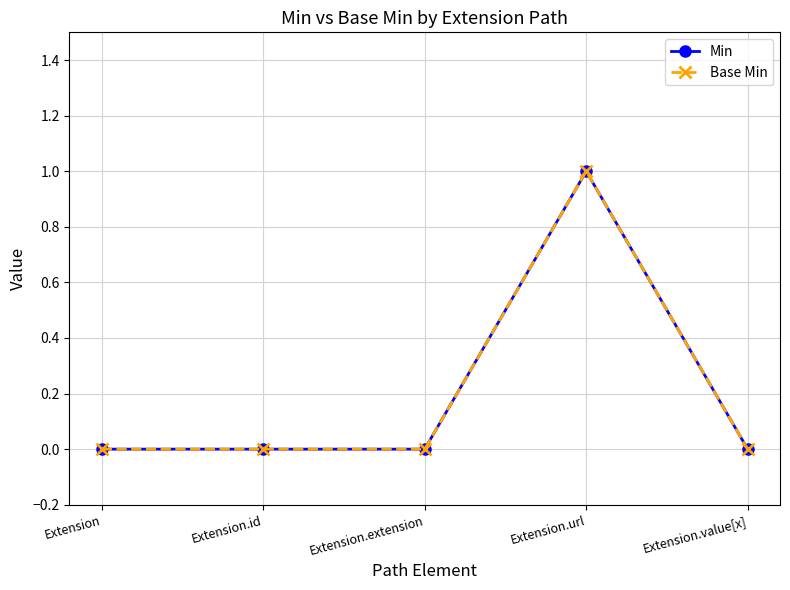

Is it true that Base Min equals 0 at Extension.value[x]?

True